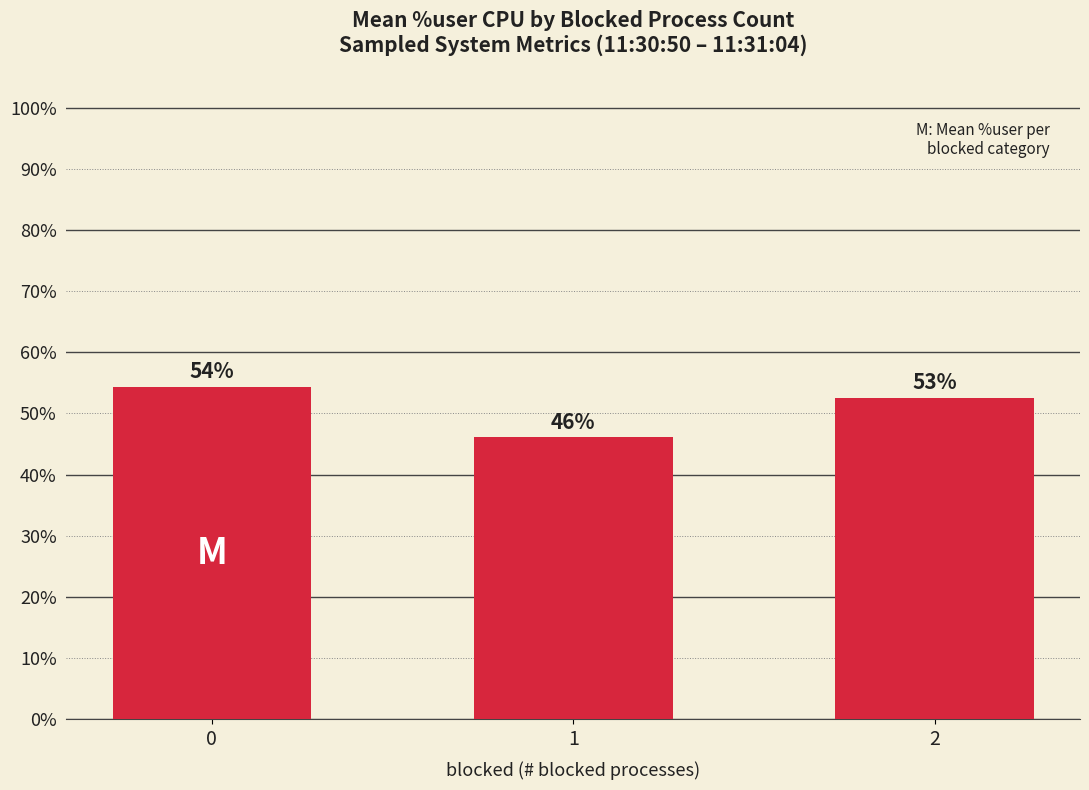

What is the sum of all values?

153.0